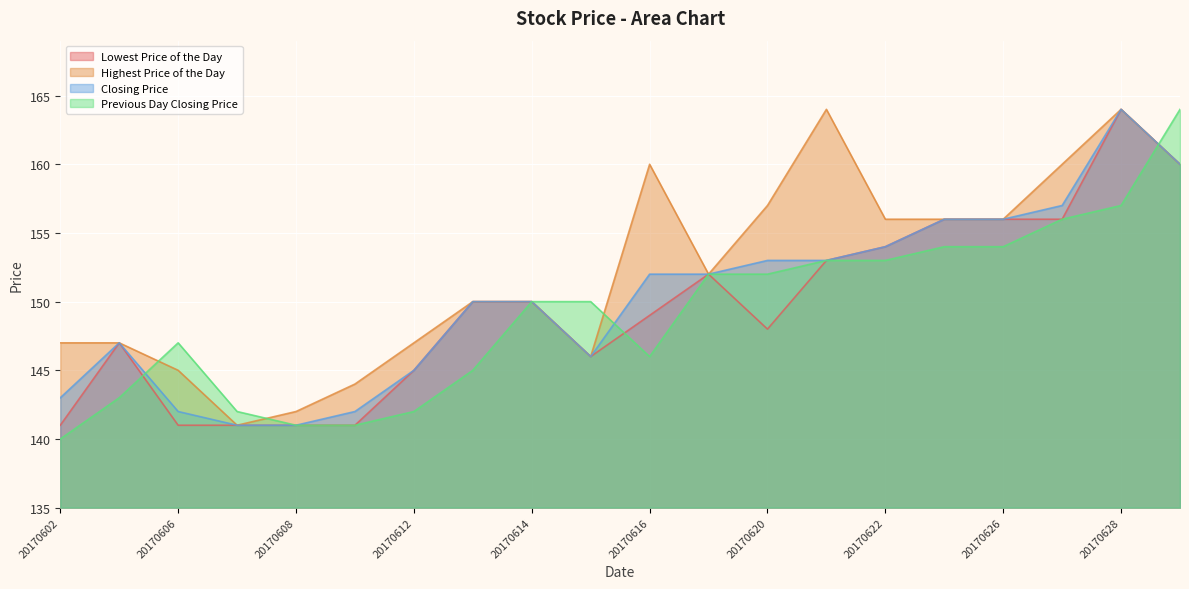

What are all the series names shown in the legend?

Lowest Price of the Day, Highest Price of the Day, Closing Price, Previous Day Closing Price